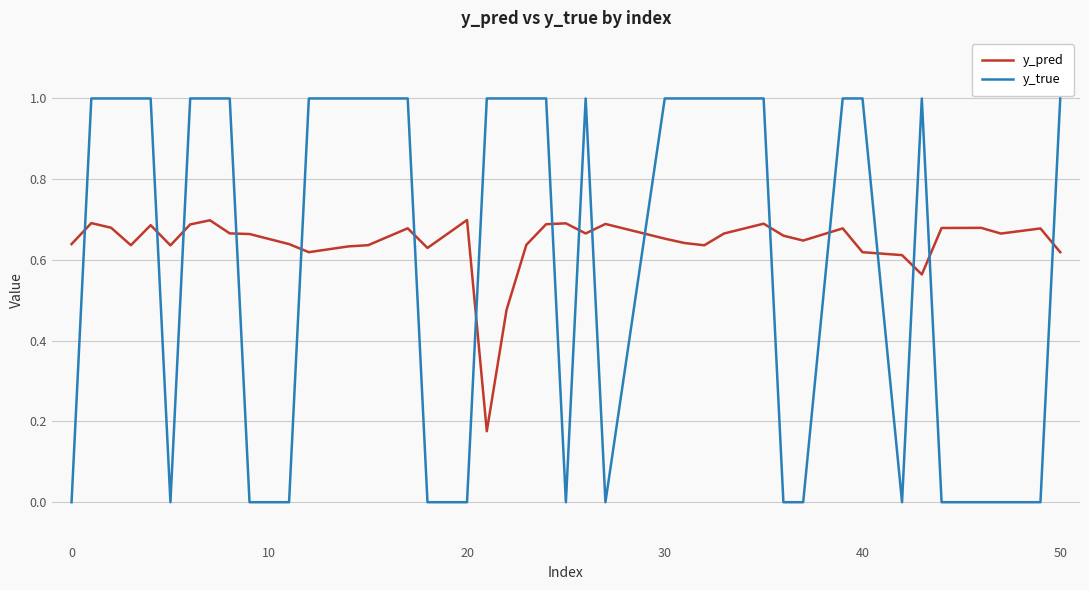

List the series in order of their peak value, lowest first.

y_pred, y_true